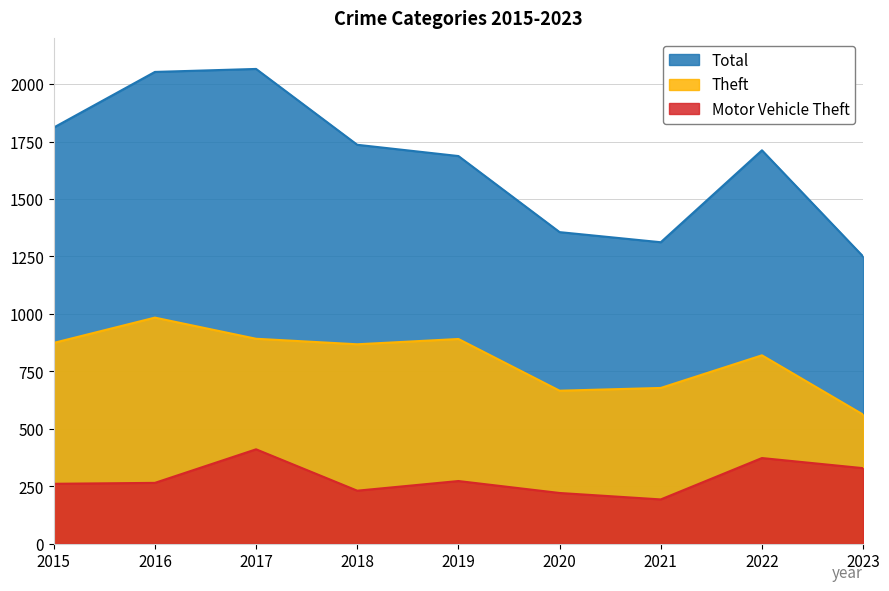

Does the chart have visible grid lines?

Yes